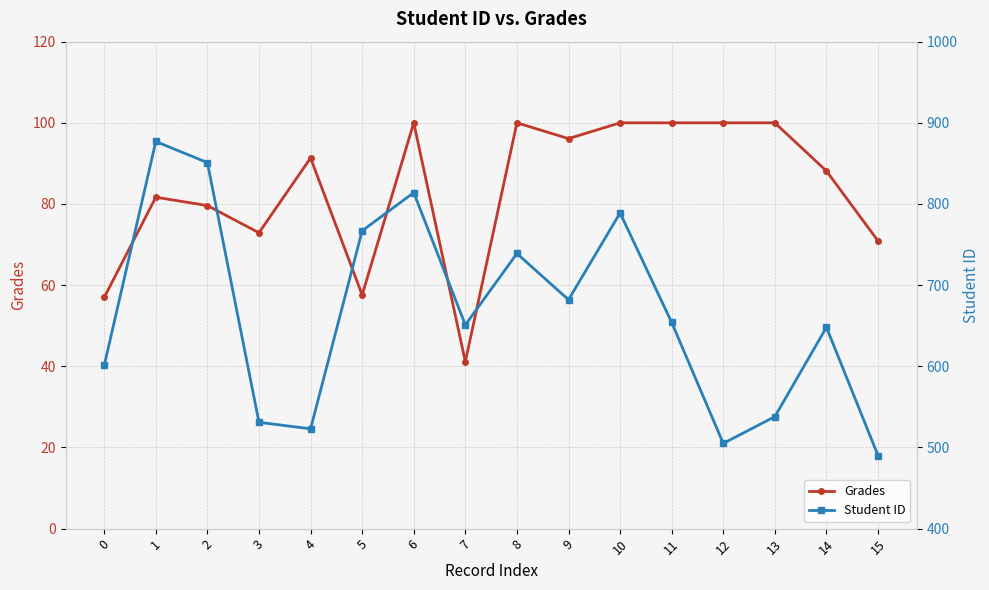

Reading right to left, transcribe all the data shown in this chart.

Grades: 70.9	88.1	100.0	100.0	100.0	100.0	96.1	100.0	41.1	100.0	57.6	91.3	72.9	79.6	81.7	57.0
Student ID: 490.0	648.0	538.0	505.0	654.0	789.0	682.0	739.0	651.0	814.0	767.0	523.0	531.0	851.0	877.0	601.0